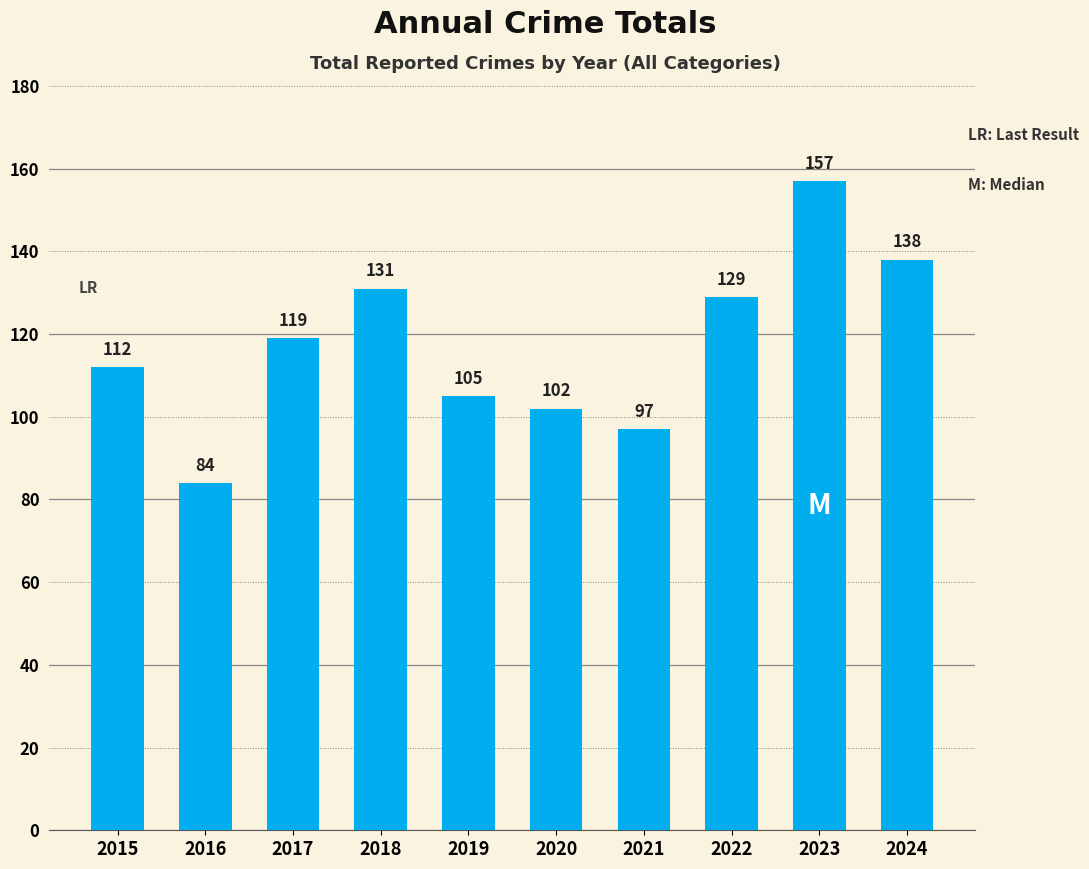

What is the minimum value shown in the chart?

84